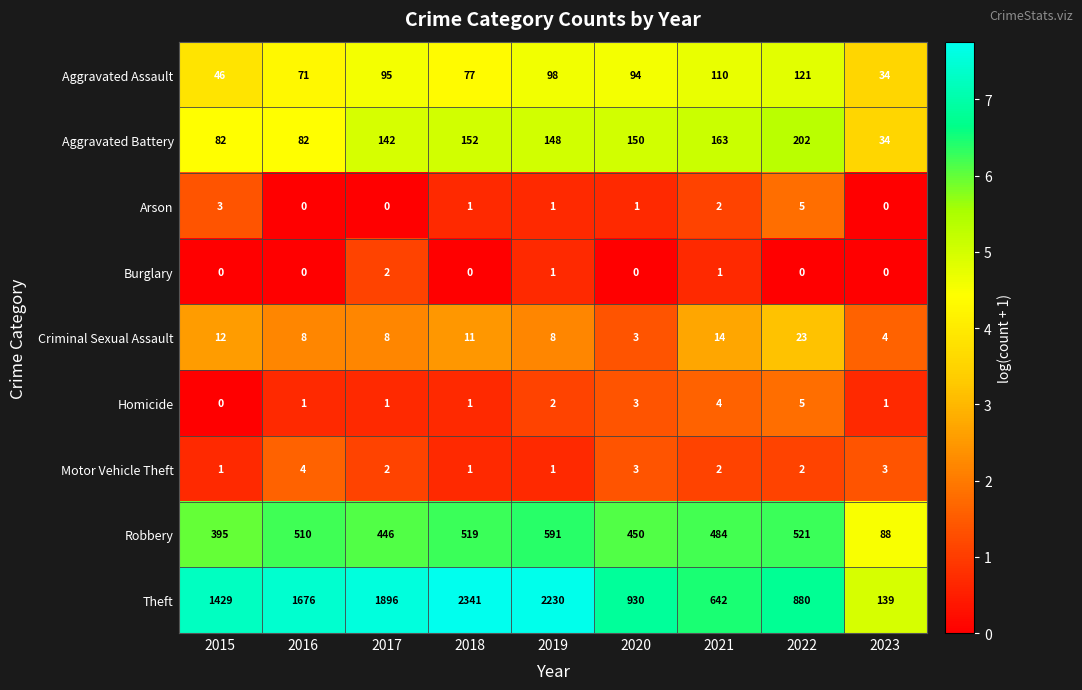

Which series has the largest total across all categories?

Theft